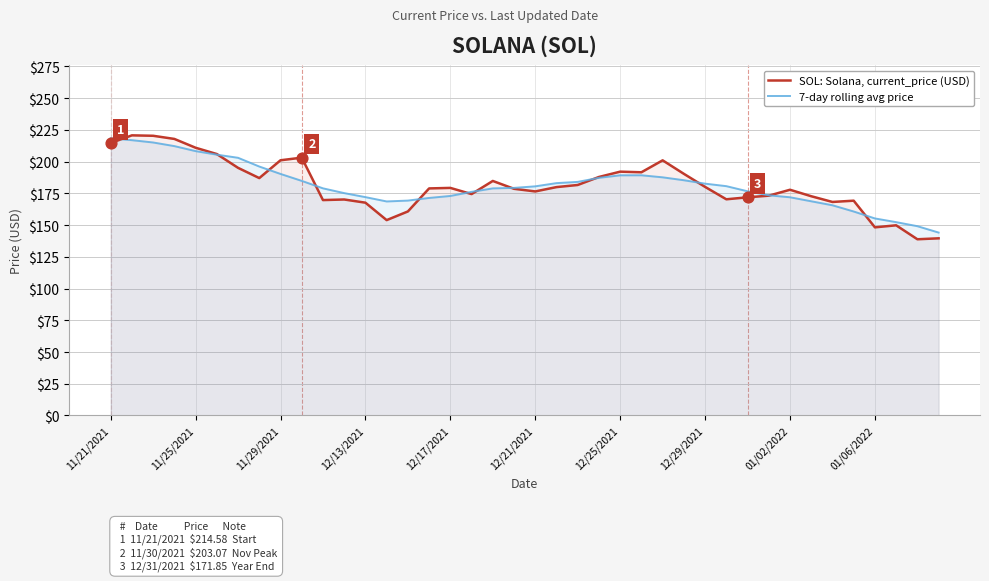

What are all the series names shown in the legend?

SOL: Solana, current_price (USD), 7-day rolling avg price